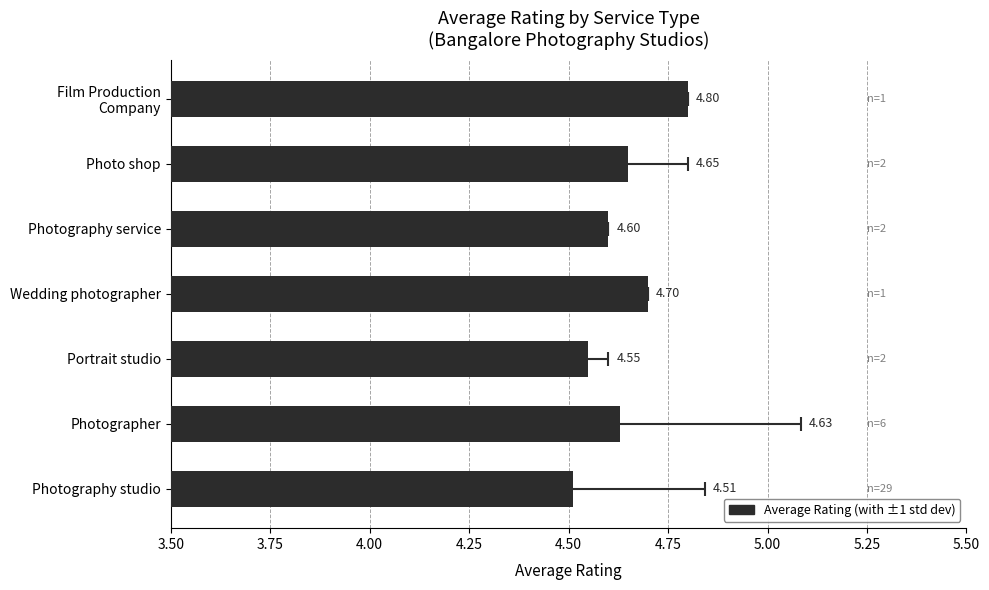

How many bars are there in total?

7